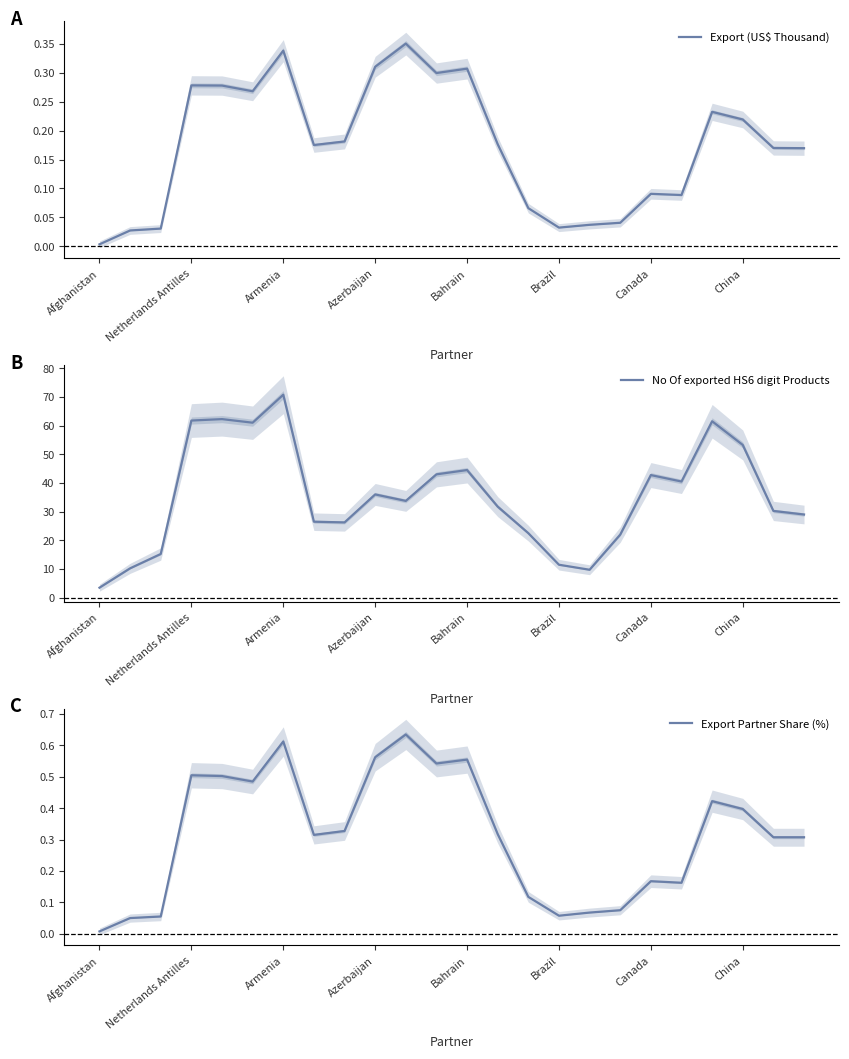

The No Of exported HS6 digit Products series shows 2.0 at Afghanistan. True or false?

False